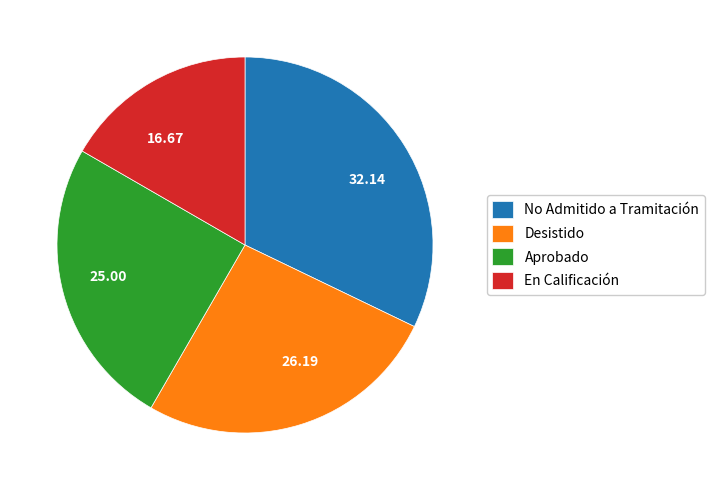

Between 16.67 and 26.19, which is larger?

26.19